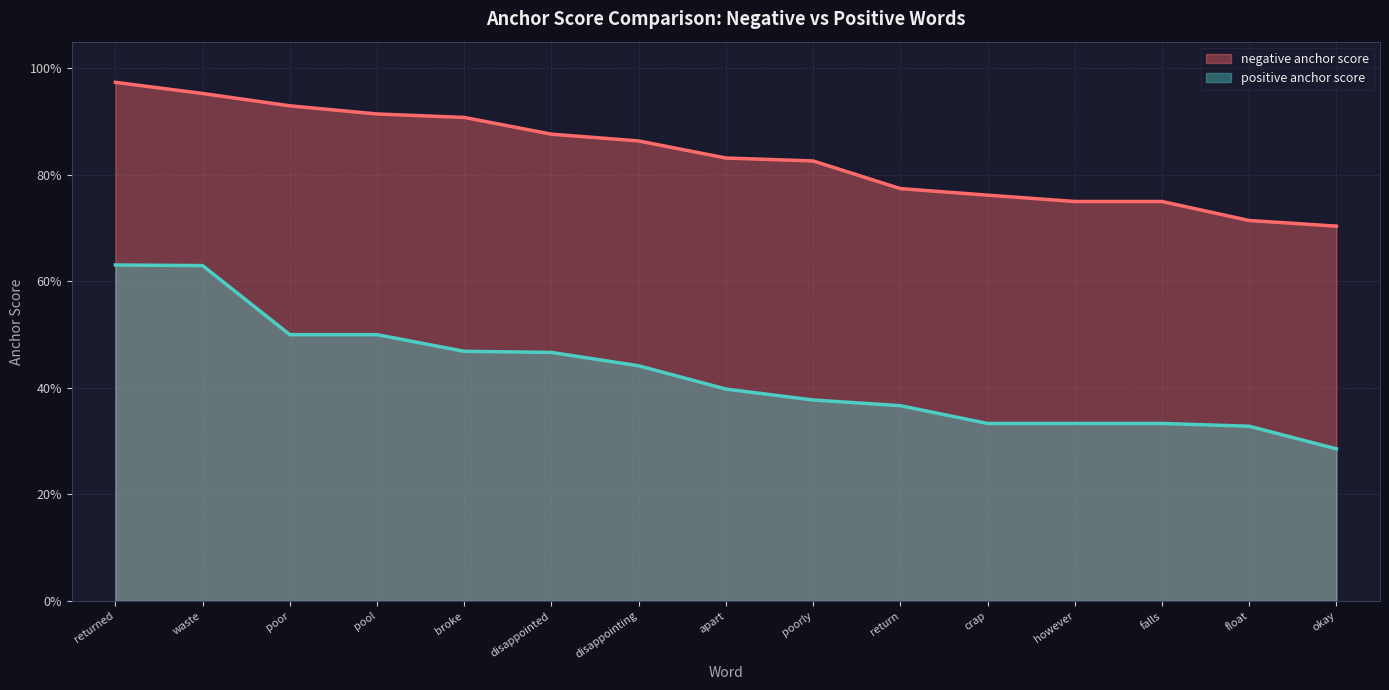

The value of positive anchor score at broke is 0.5. True or false?

True